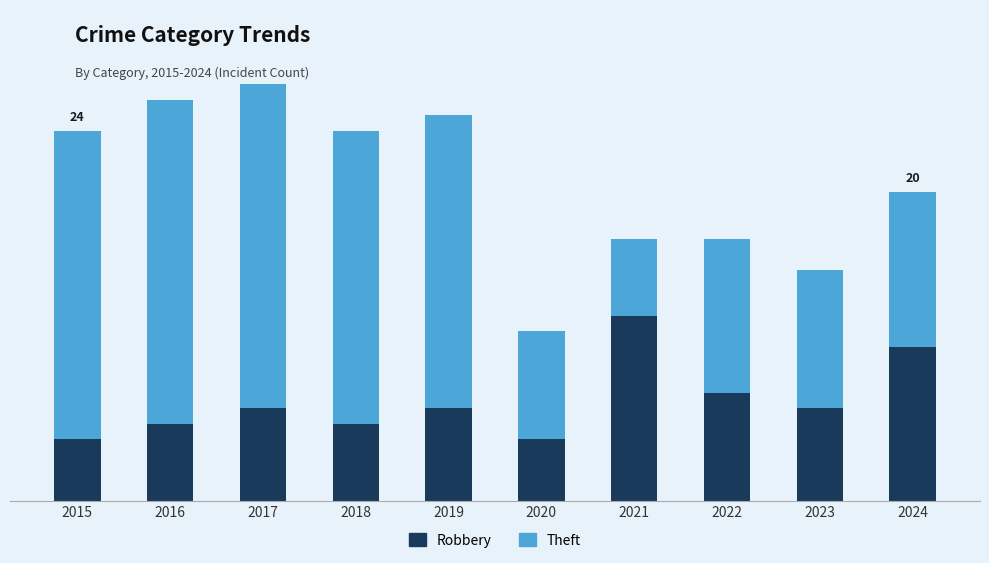

What are all the series names shown in the legend?

Robbery, Theft